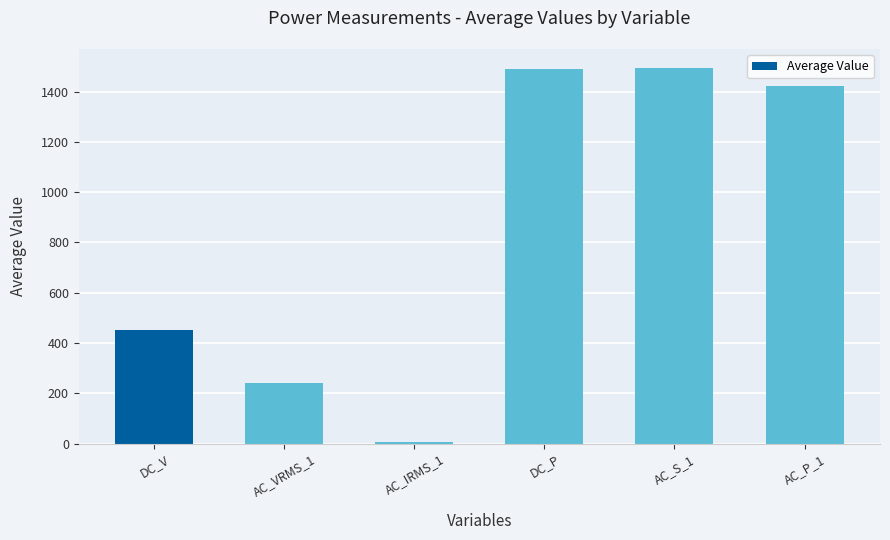

How many data points are above 1423?

3